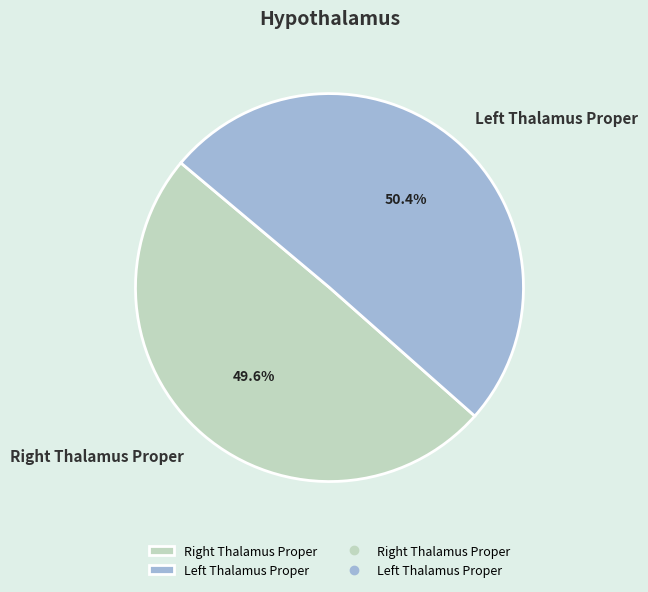

What is the smallest slice in the pie chart?

Right Thalamus Proper